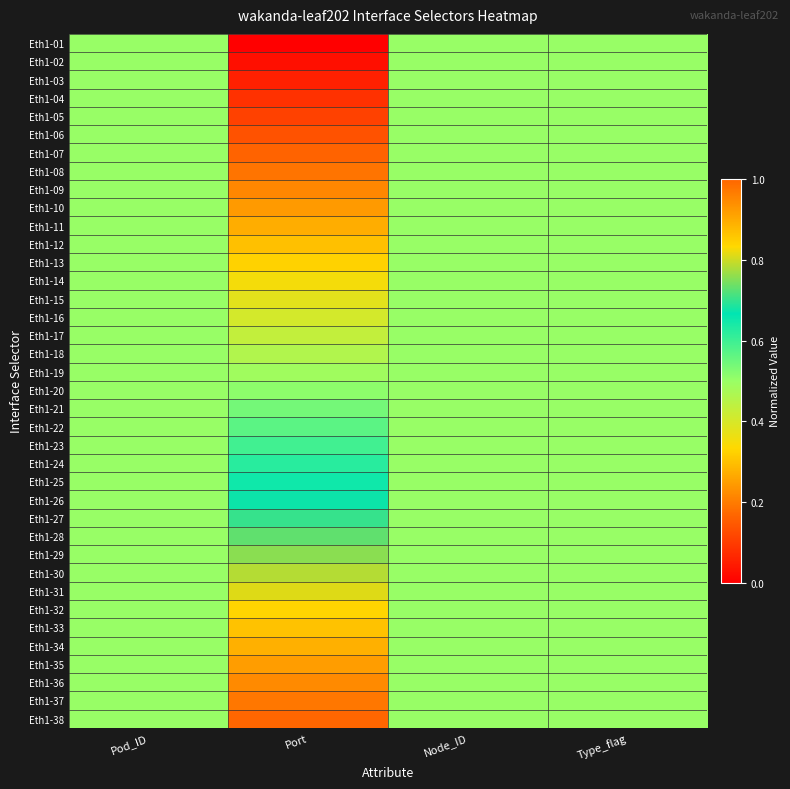

Reading left to right, transcribe all the data shown in this chart.

Eth1-01: Pod_ID=0.5	Port=0.0	Node_ID=0.5	Type_flag=0.5
Eth1-02: Pod_ID=0.5	Port=0.0	Node_ID=0.5	Type_flag=0.5
Eth1-03: Pod_ID=0.5	Port=0.1	Node_ID=0.5	Type_flag=0.5
Eth1-04: Pod_ID=0.5	Port=0.1	Node_ID=0.5	Type_flag=0.5
Eth1-05: Pod_ID=0.5	Port=0.1	Node_ID=0.5	Type_flag=0.5
Eth1-06: Pod_ID=0.5	Port=0.1	Node_ID=0.5	Type_flag=0.5
Eth1-07: Pod_ID=0.5	Port=0.2	Node_ID=0.5	Type_flag=0.5
Eth1-08: Pod_ID=0.5	Port=0.2	Node_ID=0.5	Type_flag=0.5
Eth1-09: Pod_ID=0.5	Port=0.2	Node_ID=0.5	Type_flag=0.5
Eth1-10: Pod_ID=0.5	Port=0.2	Node_ID=0.5	Type_flag=0.5
Eth1-11: Pod_ID=0.5	Port=0.3	Node_ID=0.5	Type_flag=0.5
Eth1-12: Pod_ID=0.5	Port=0.3	Node_ID=0.5	Type_flag=0.5
Eth1-13: Pod_ID=0.5	Port=0.3	Node_ID=0.5	Type_flag=0.5
Eth1-14: Pod_ID=0.5	Port=0.4	Node_ID=0.5	Type_flag=0.5
Eth1-15: Pod_ID=0.5	Port=0.4	Node_ID=0.5	Type_flag=0.5
Eth1-16: Pod_ID=0.5	Port=0.4	Node_ID=0.5	Type_flag=0.5
Eth1-17: Pod_ID=0.5	Port=0.4	Node_ID=0.5	Type_flag=0.5
Eth1-18: Pod_ID=0.5	Port=0.5	Node_ID=0.5	Type_flag=0.5
Eth1-19: Pod_ID=0.5	Port=0.5	Node_ID=0.5	Type_flag=0.5
Eth1-20: Pod_ID=0.5	Port=0.5	Node_ID=0.5	Type_flag=0.5
Eth1-21: Pod_ID=0.5	Port=0.5	Node_ID=0.5	Type_flag=0.5
Eth1-22: Pod_ID=0.5	Port=0.6	Node_ID=0.5	Type_flag=0.5
Eth1-23: Pod_ID=0.5	Port=0.6	Node_ID=0.5	Type_flag=0.5
Eth1-24: Pod_ID=0.5	Port=0.6	Node_ID=0.5	Type_flag=0.5
Eth1-25: Pod_ID=0.5	Port=0.6	Node_ID=0.5	Type_flag=0.5
Eth1-26: Pod_ID=0.5	Port=0.7	Node_ID=0.5	Type_flag=0.5
Eth1-27: Pod_ID=0.5	Port=0.7	Node_ID=0.5	Type_flag=0.5
Eth1-28: Pod_ID=0.5	Port=0.7	Node_ID=0.5	Type_flag=0.5
Eth1-29: Pod_ID=0.5	Port=0.8	Node_ID=0.5	Type_flag=0.5
Eth1-30: Pod_ID=0.5	Port=0.8	Node_ID=0.5	Type_flag=0.5
Eth1-31: Pod_ID=0.5	Port=0.8	Node_ID=0.5	Type_flag=0.5
Eth1-32: Pod_ID=0.5	Port=0.8	Node_ID=0.5	Type_flag=0.5
Eth1-33: Pod_ID=0.5	Port=0.9	Node_ID=0.5	Type_flag=0.5
Eth1-34: Pod_ID=0.5	Port=0.9	Node_ID=0.5	Type_flag=0.5
Eth1-35: Pod_ID=0.5	Port=0.9	Node_ID=0.5	Type_flag=0.5
Eth1-36: Pod_ID=0.5	Port=0.9	Node_ID=0.5	Type_flag=0.5
Eth1-37: Pod_ID=0.5	Port=1.0	Node_ID=0.5	Type_flag=0.5
Eth1-38: Pod_ID=0.5	Port=1.0	Node_ID=0.5	Type_flag=0.5